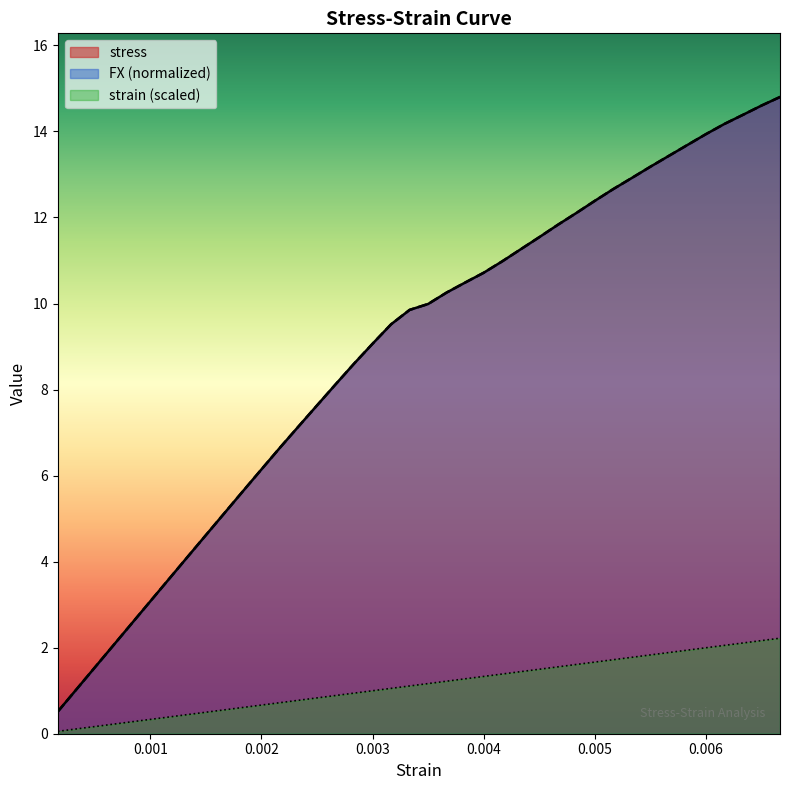

What is the value of the strain point at the 19th from the left?

1.1